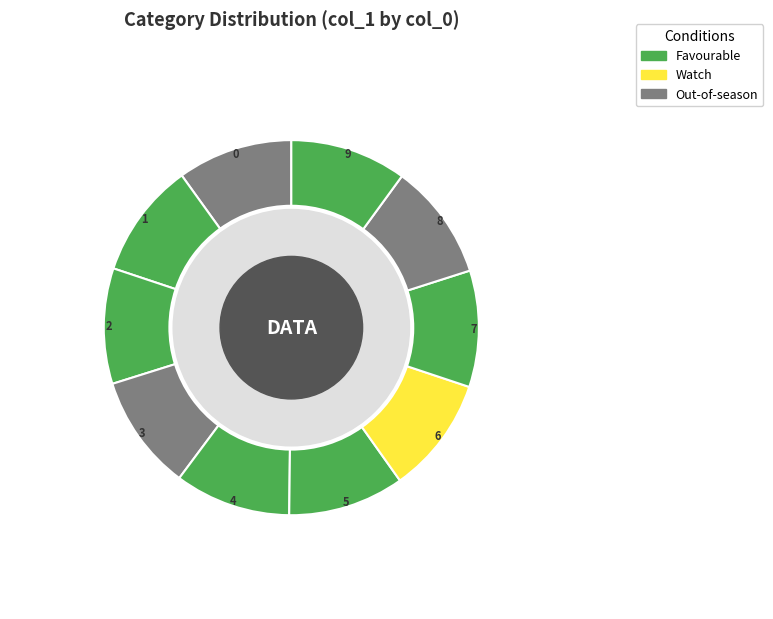

Count the number of slices in the pie.

10